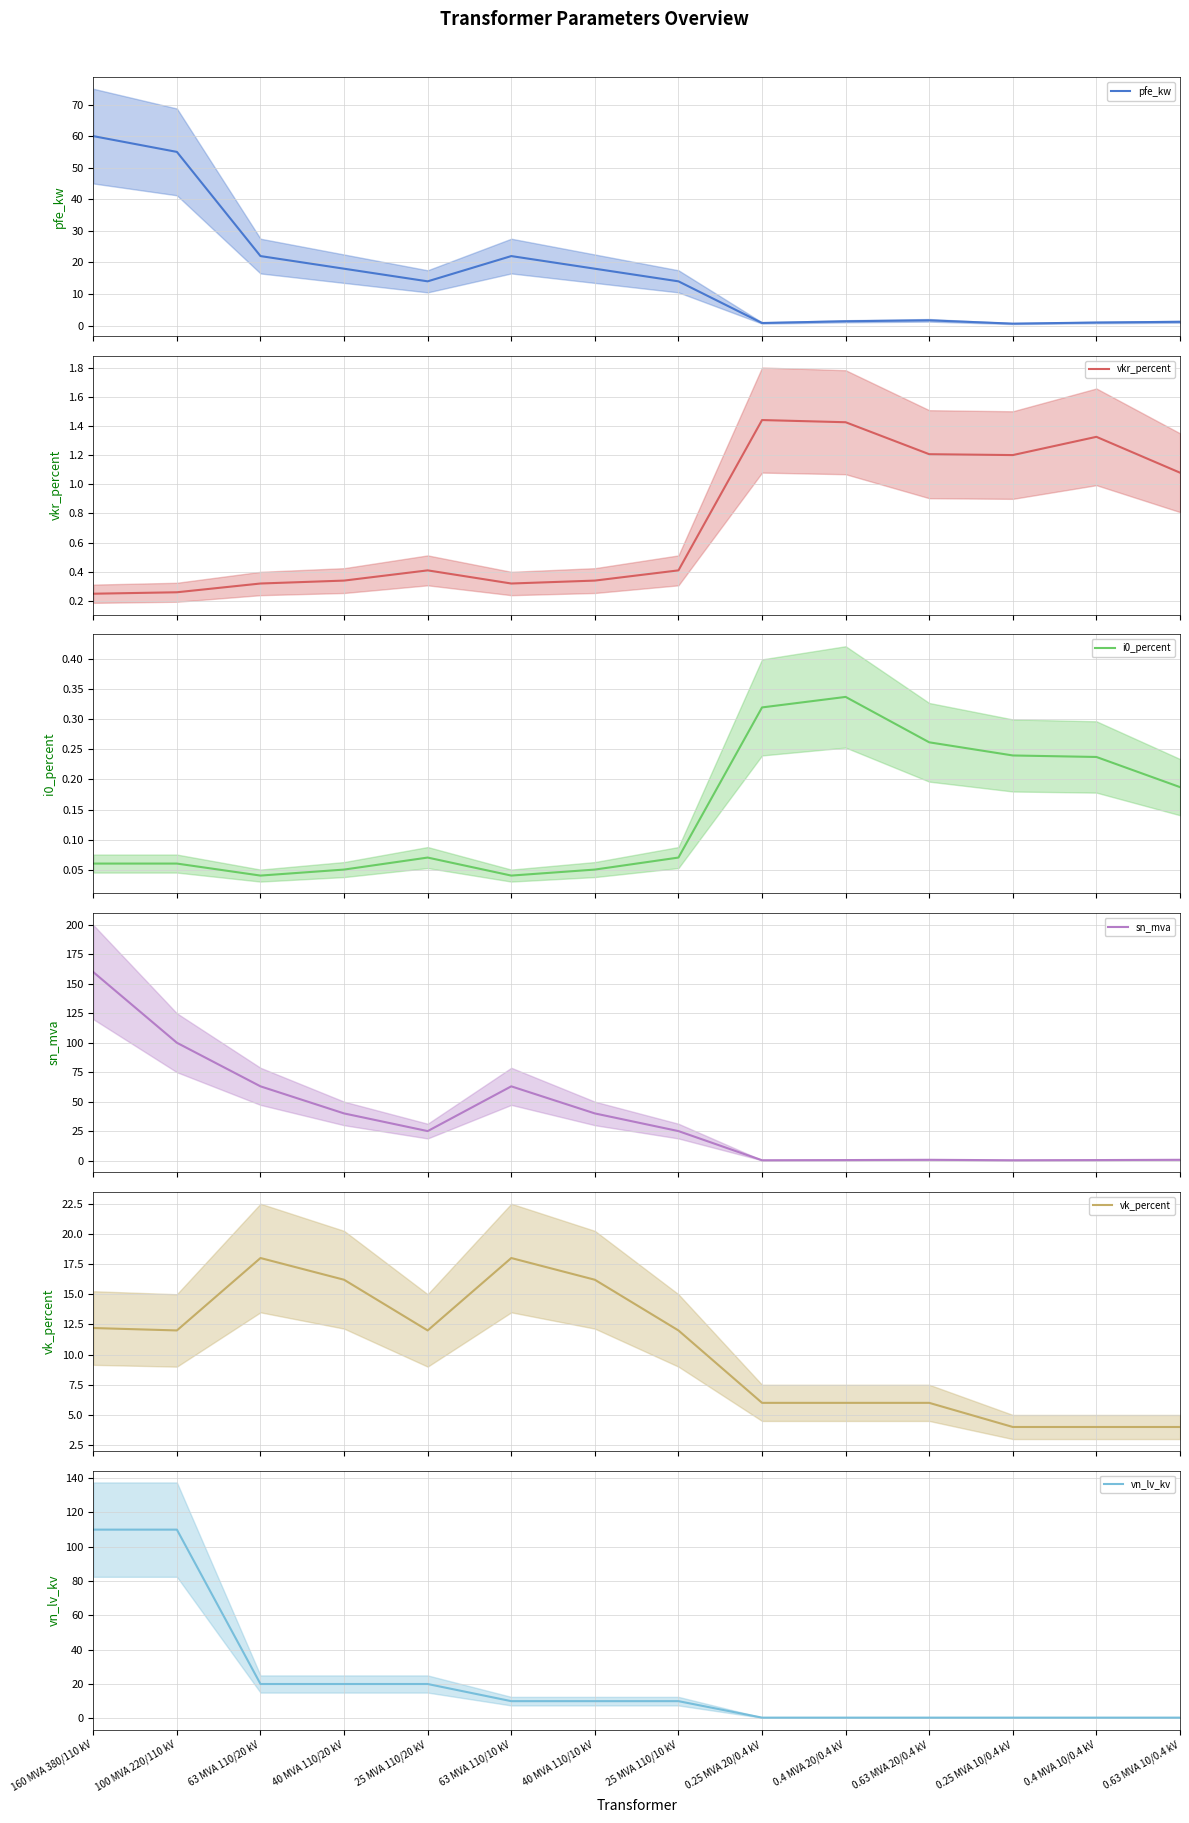

Count the number of categories in the chart.

14